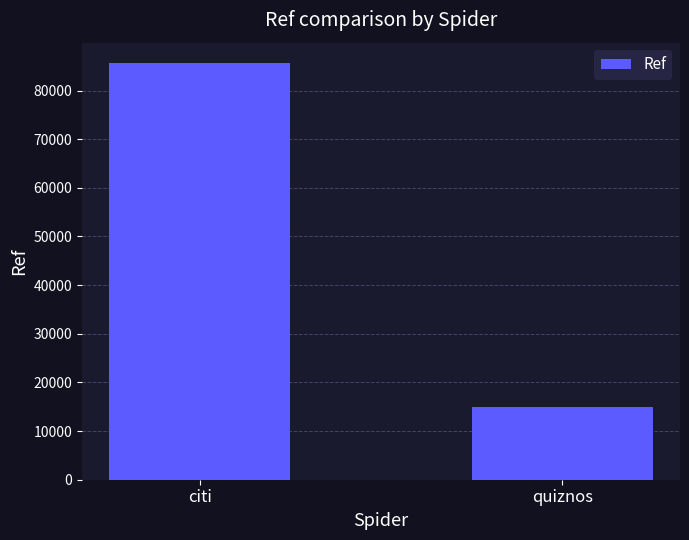

What position from the left is citi?

1